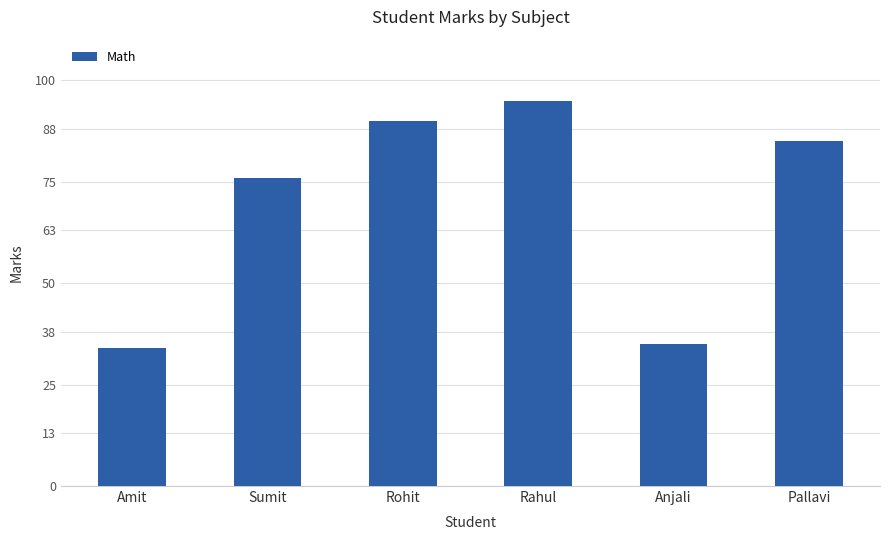

The chart shows a value of 146 at Rahul. True or false?

False